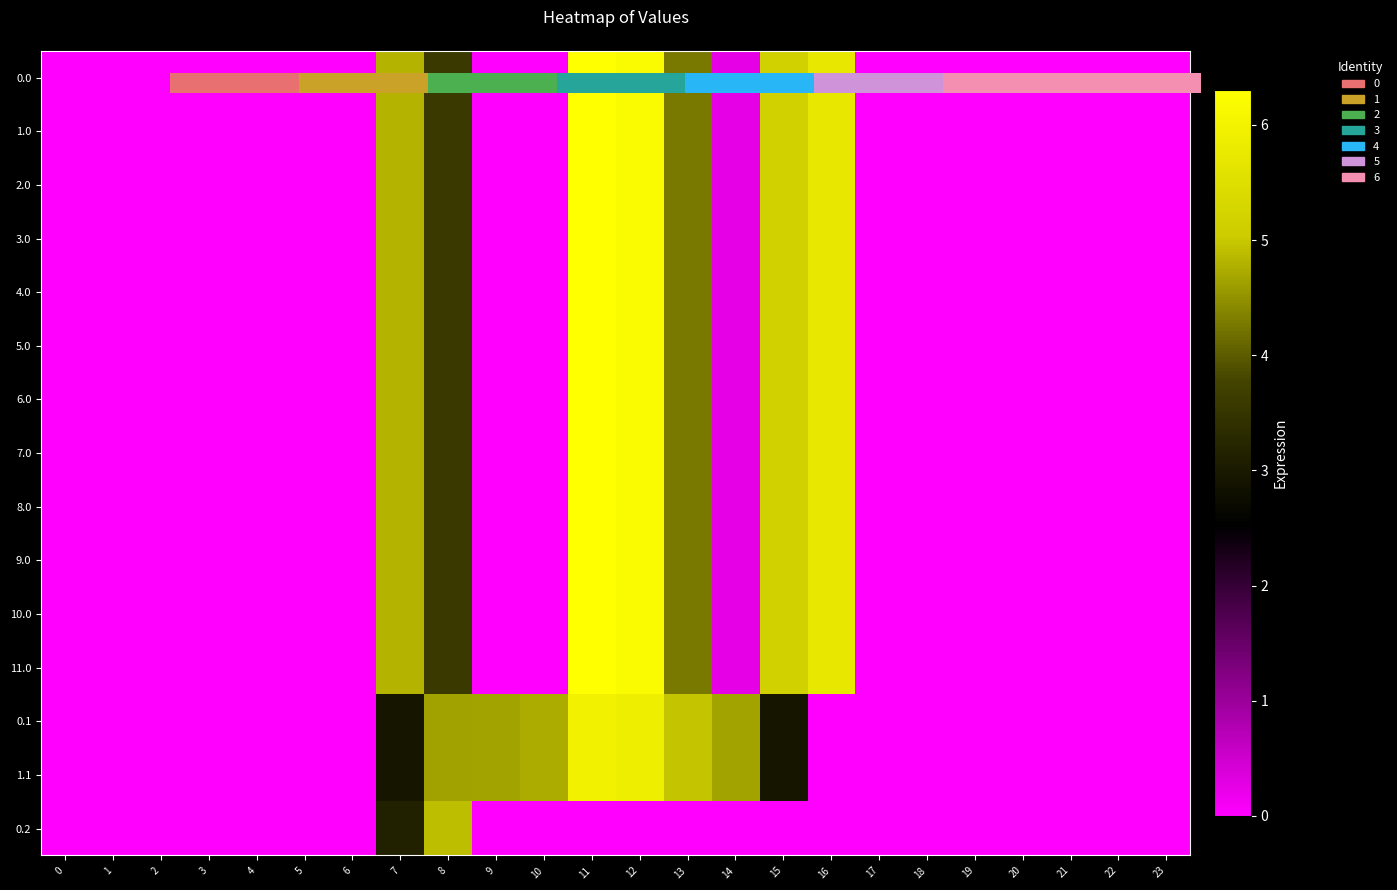

The 7.0 series shows 0.0 at 1. True or false?

True